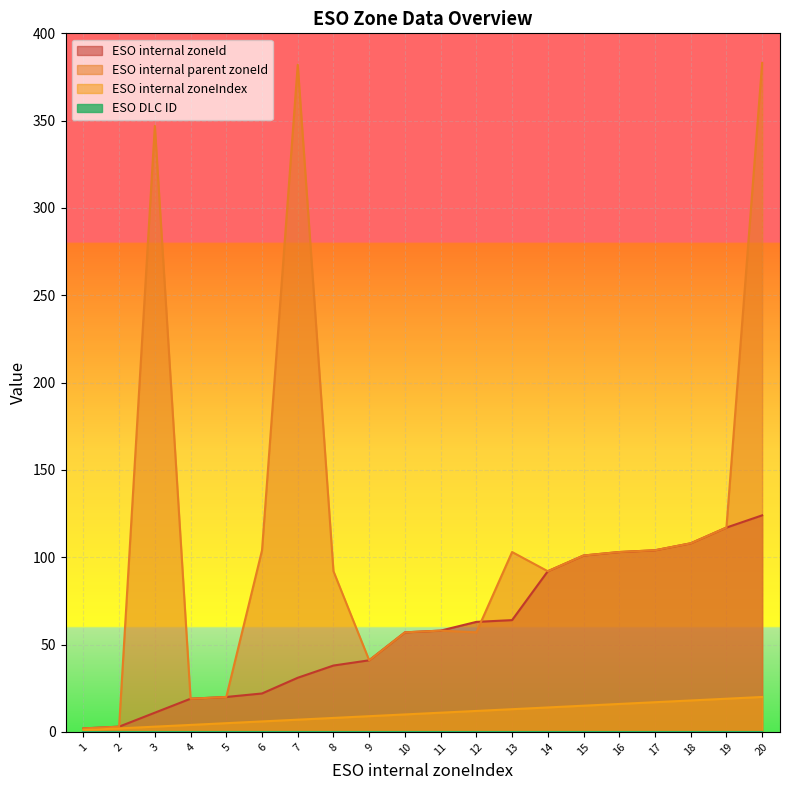

Does the chart display data point markers on the line(s)?

No